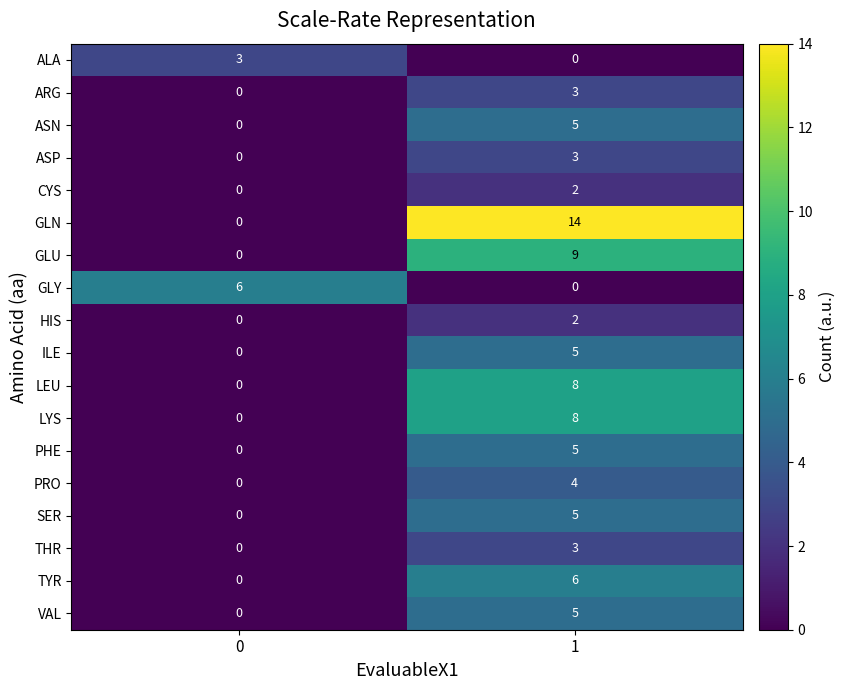

What is the sum of the PHE values at 0 and 1?

5